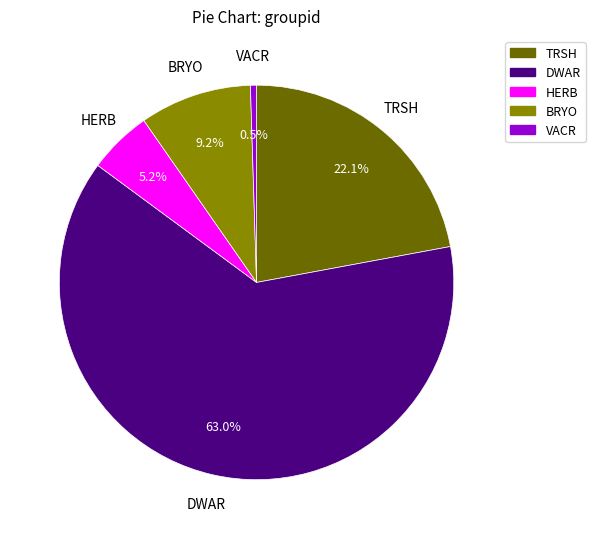

Combined, what portion of the pie is VACR and HERB?

5.7%